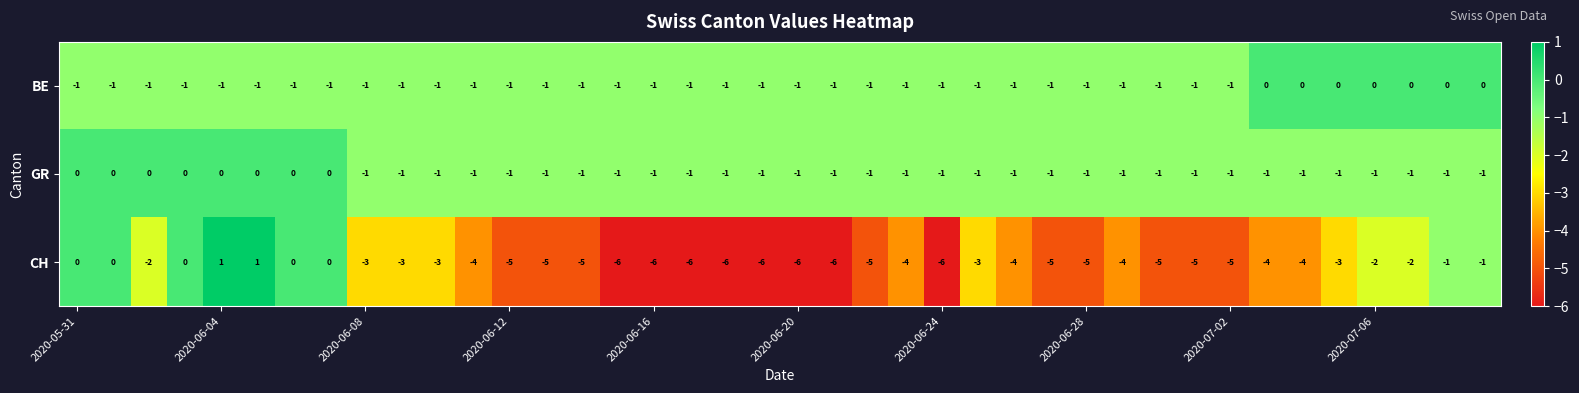

Count the number of categories in the chart.

40